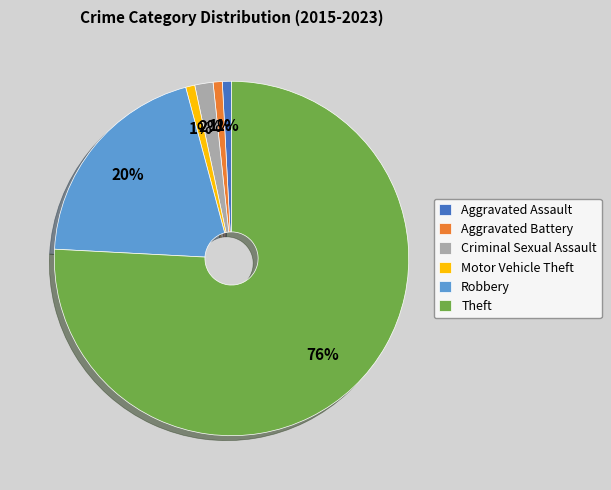

To the nearest percent, what is the average slice percentage?

17%